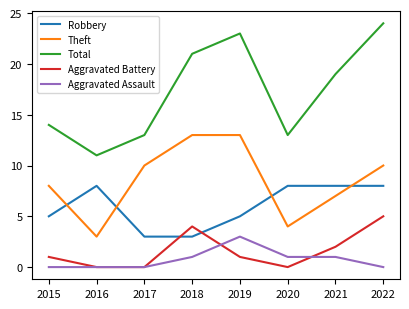

Reading left to right, transcribe all the data shown in this chart.

Robbery: 2015=5	2016=8	2017=3	2018=3	2019=5	2020=8	2021=8	2022=8
Theft: 2015=8	2016=3	2017=10	2018=13	2019=13	2020=4	2021=7	2022=10
Total: 2015=14	2016=11	2017=13	2018=21	2019=23	2020=13	2021=19	2022=24
Aggravated Battery: 2015=1	2016=0	2017=0	2018=4	2019=1	2020=0	2021=2	2022=5
Aggravated Assault: 2015=0	2016=0	2017=0	2018=1	2019=3	2020=1	2021=1	2022=0